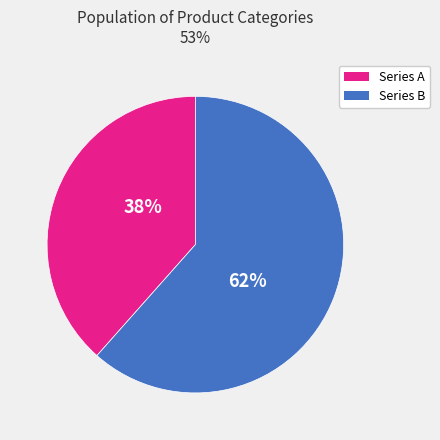

Is there any slice that represents more than half of the pie?

Yes